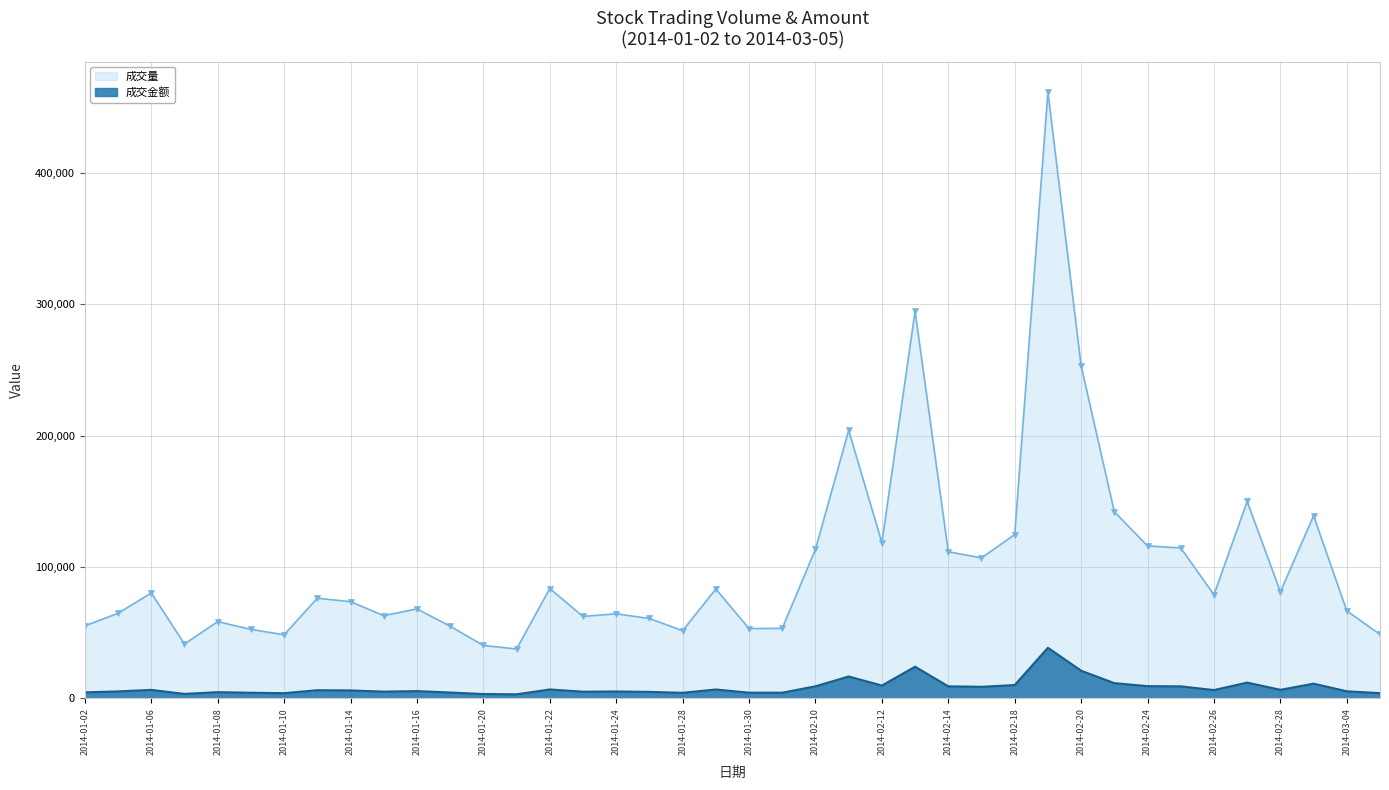

Reading left to right, extract all data points from this chart.

成交量: 55084	64648	80118	41243	58302	52389	48278	76136	73499	62845	68012	54810	40148	37460	83510	62266	64246	60705	51398	83134	53023	53167	113375	203966	118538	294617	111540	106830	124638	461660	253040	141917	115980	114387	78812	149789	81015	138957	66447	48595
成交金额: 4425	5146	6305	3246	4587	4136	3793	6061	5893	4991	5378	4307	3147	2952	6639	4937	5100	4789	4090	6627	4187	4173	9034	16526	9598	23982	9027	8649	9995	38376	20916	11453	9160	9006	6175	11861	6367	11054	5252	3838